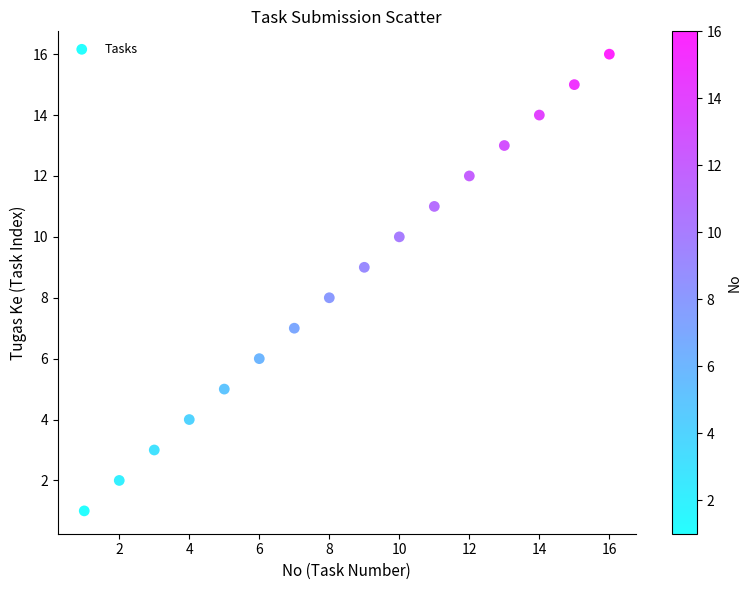

What is the range of Y values (max minus min)?

15